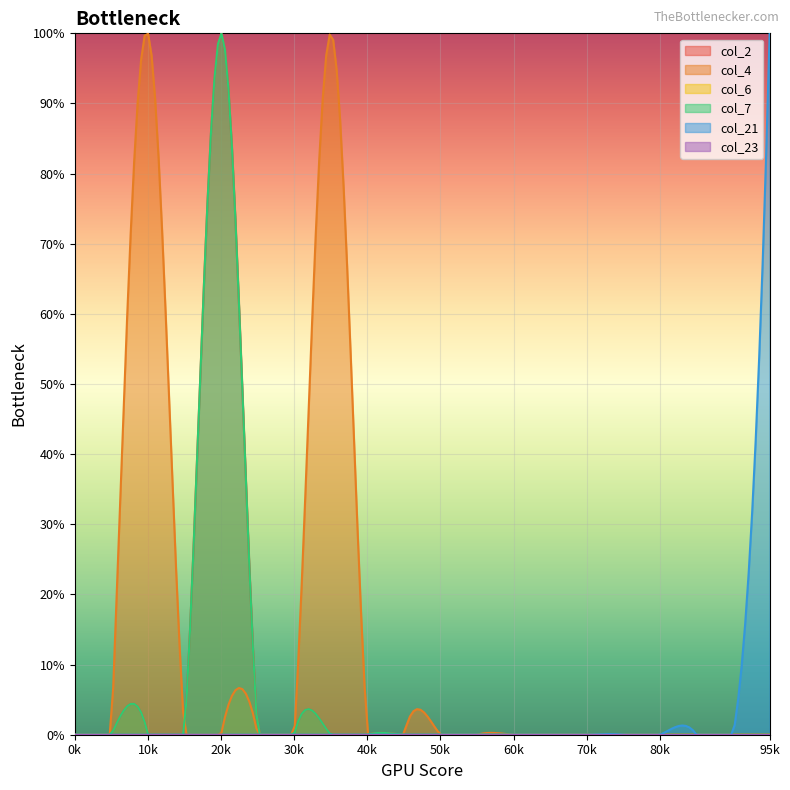

At how many categories does at least one series exceed 0?

4